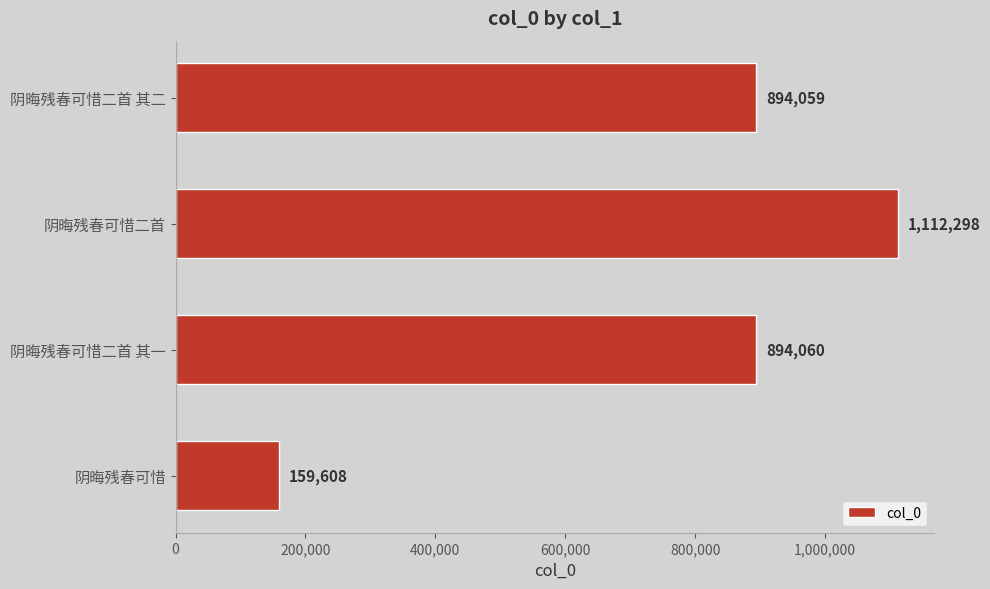

Which category has the highest value across all series?

阴晦残春可惜二首